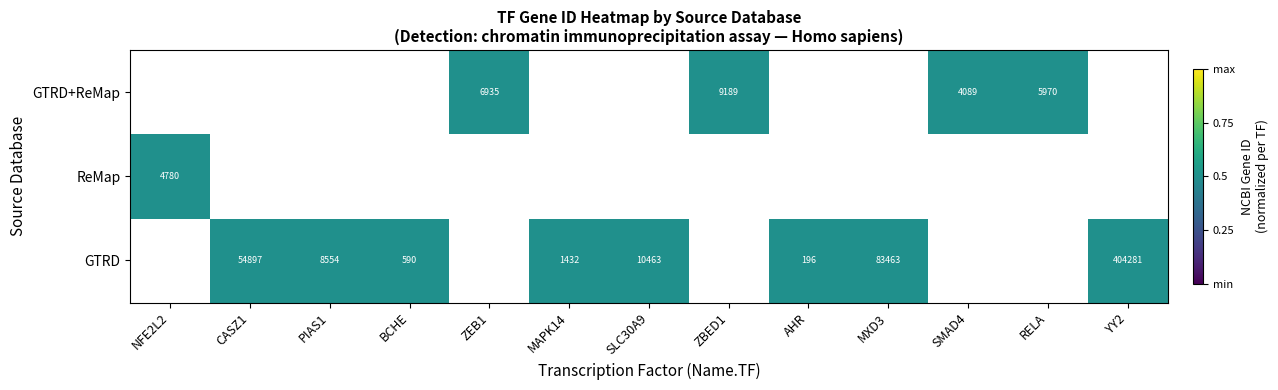

The GTRD series shows 54897.0 at CASZ1. True or false?

True